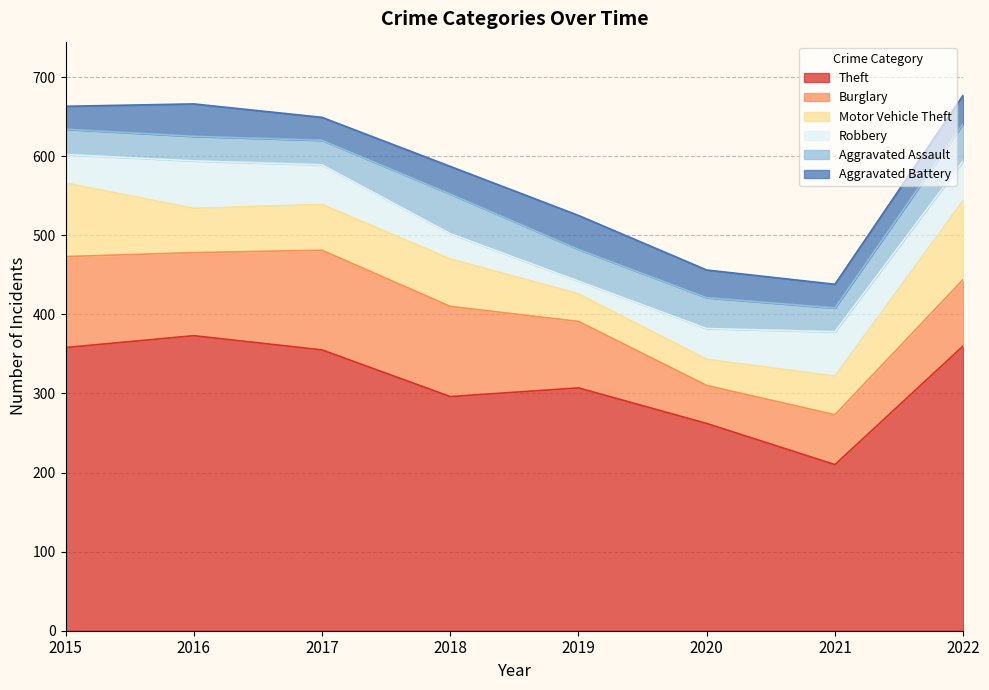

What is the difference between the Aggravated Battery values at 2015 and 2018?

6